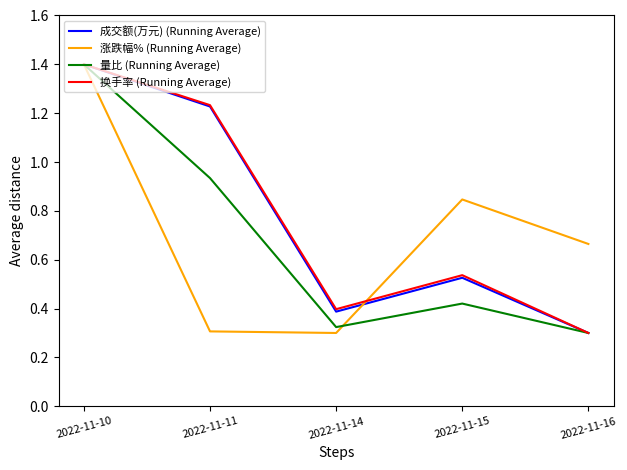

At which label is 成交额(万元) (Running Average) closest to 0?

2022-11-16